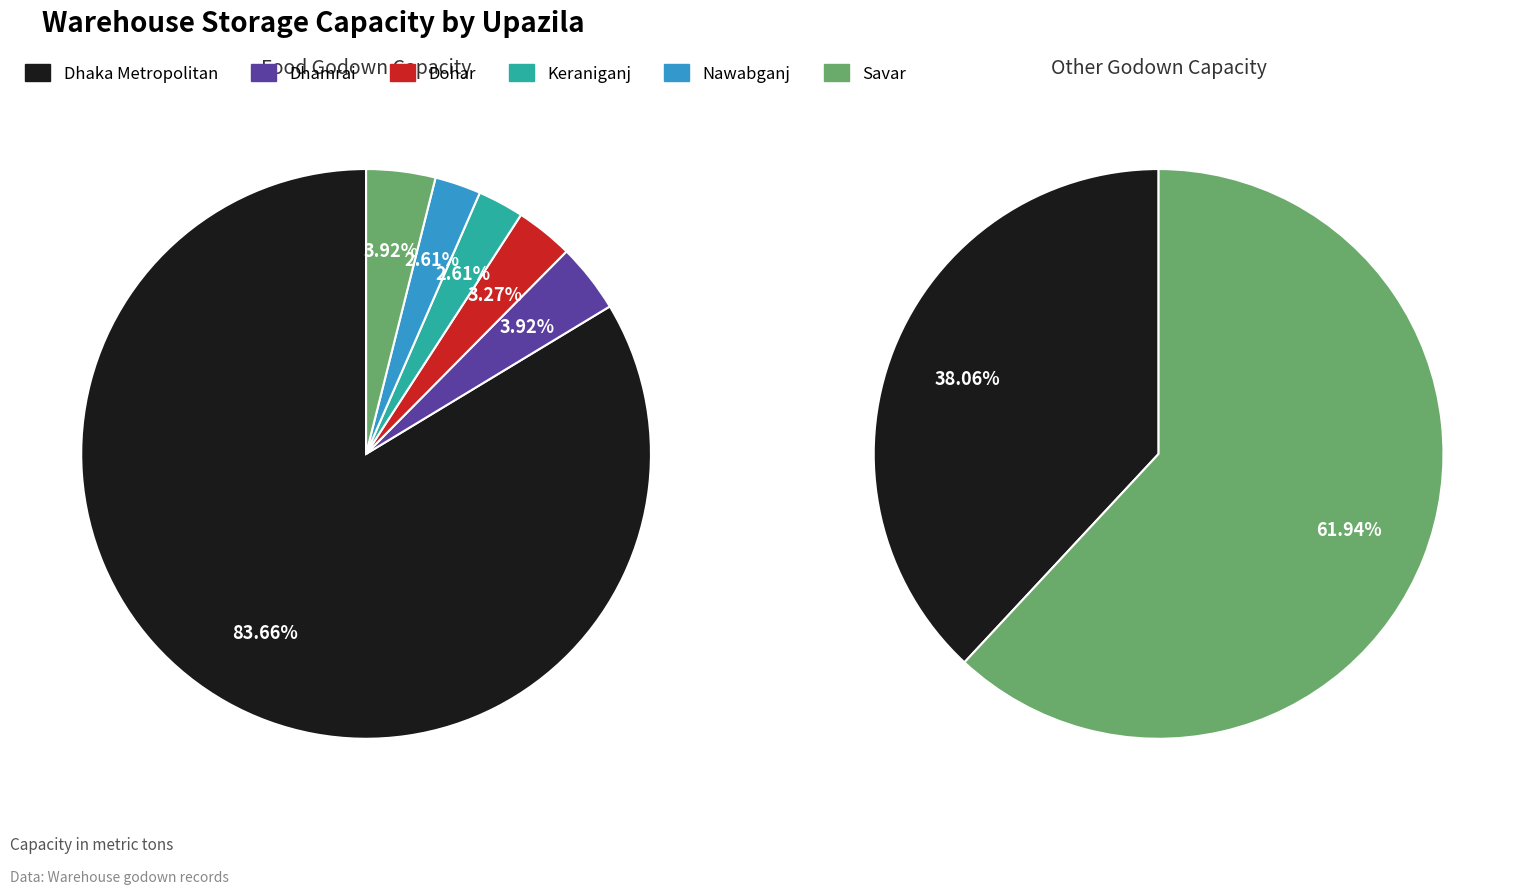

Which slice is the largest?

Dhaka Metropolitan